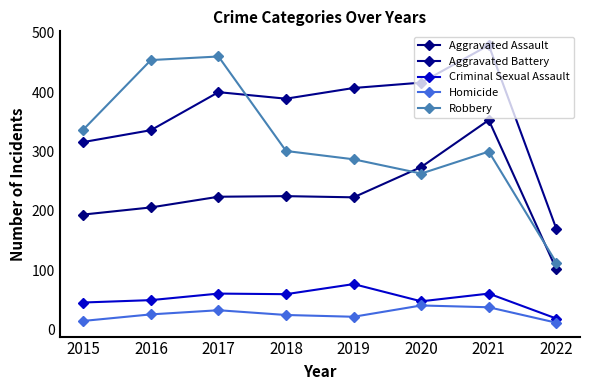

What is the total value across all series at 2016?

1072